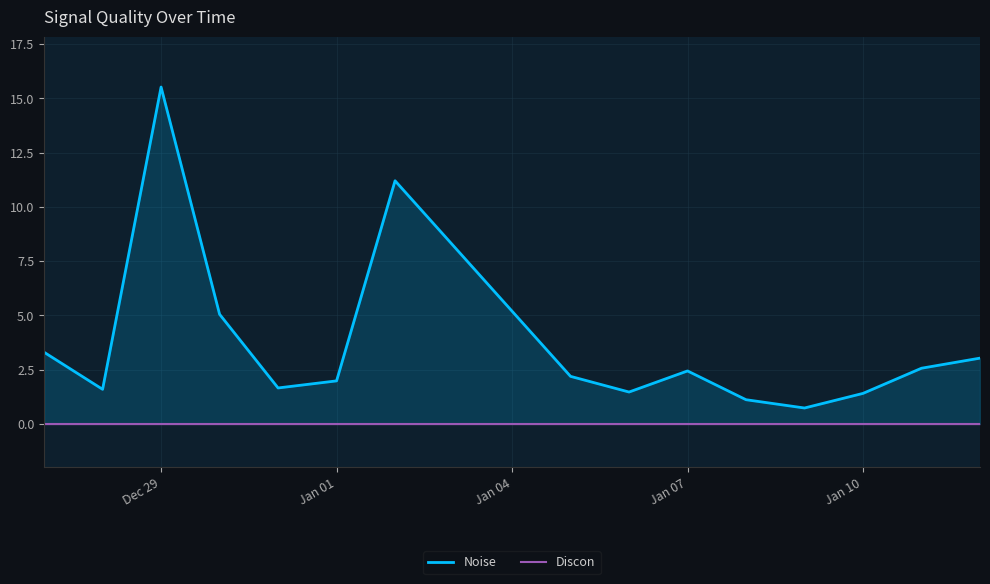

Which series has the largest total across all categories?

Noise